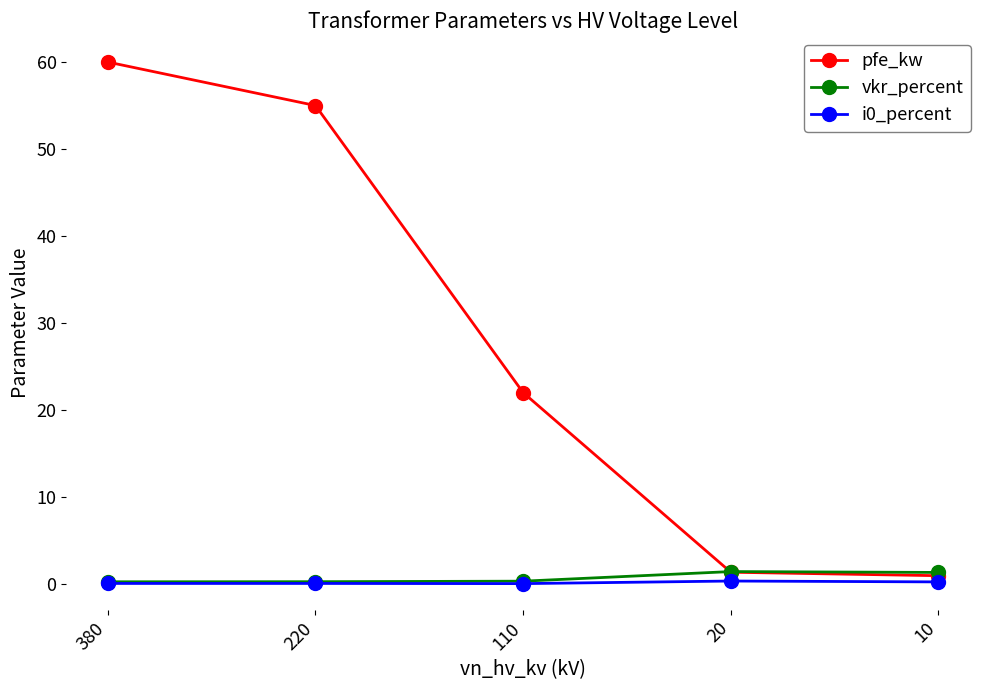

What is the average value of the pfe_kw series?

27.9